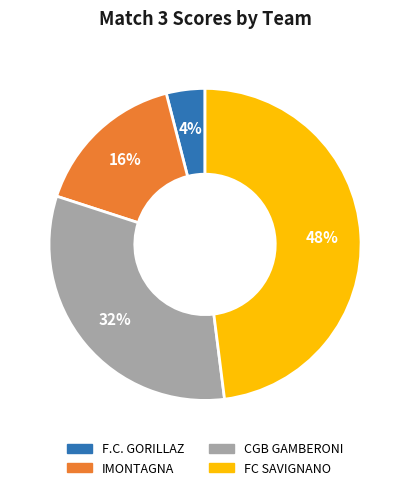

Is there any slice that represents more than half of the pie?

No